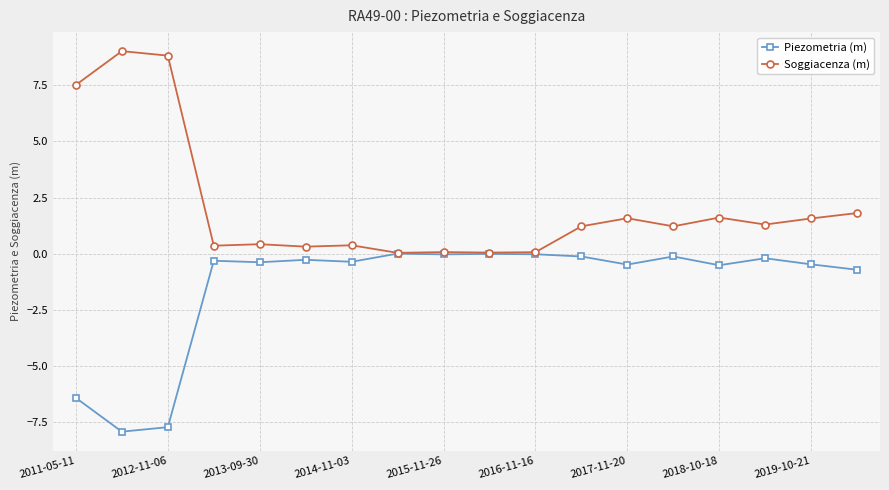

List the series in order of their overall mean, lowest first.

Piezometria (m), Soggiacenza (m)